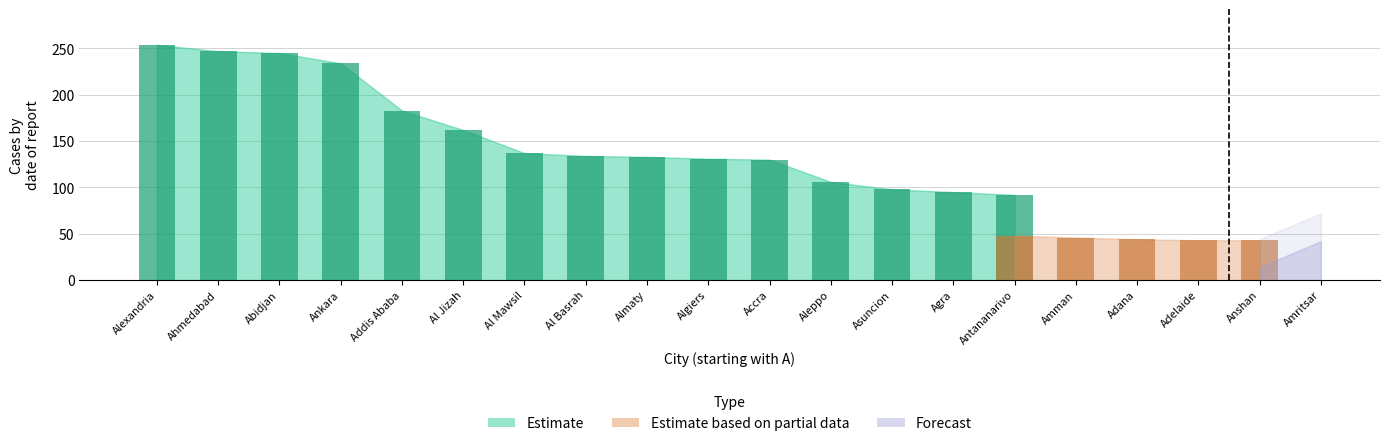

Which series has the largest range (max minus min)?

Estimate